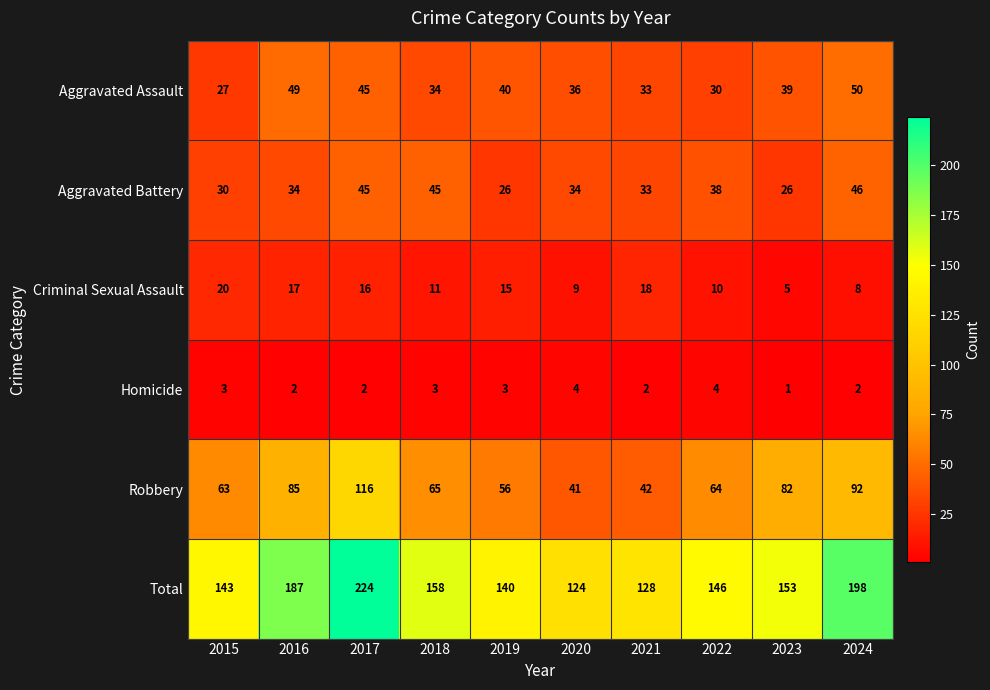

What is the difference between the Aggravated Assault values at 2022 and 2019?

10